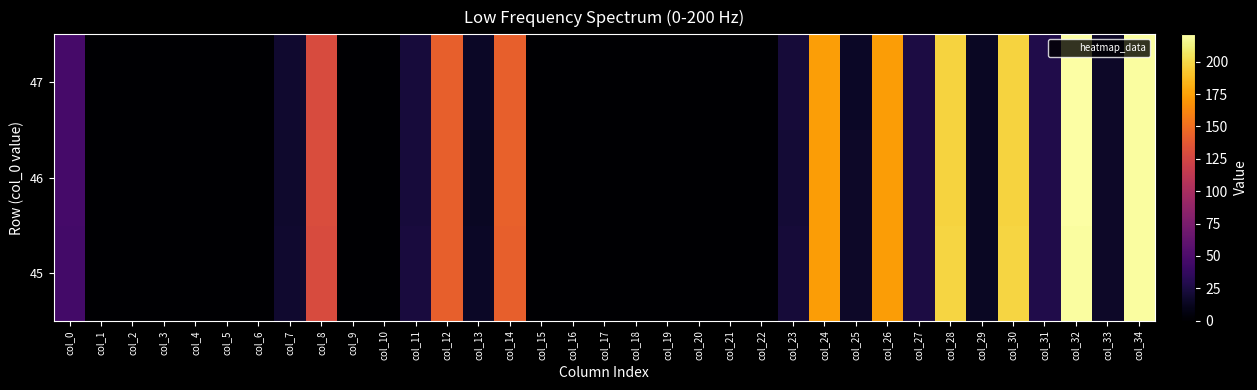

Reading left to right, what are all the values shown in this chart?

45: col_0=45.0	col_1=0.0	col_2=0.0	col_3=0.0	col_4=0.0	col_5=0.0	col_6=0.0	col_7=18.4	col_8=129.5	col_9=0.0	col_10=0.0	col_11=23.8	col_12=141.8	col_13=15.0	col_14=142.3	col_15=0.0	col_16=0.0	col_17=0.0	col_18=0.0	col_19=0.0	col_20=0.0	col_21=0.0	col_22=0.0	col_23=22.0	col_24=173.3	col_25=15.8	col_26=173.3	col_27=25.9	col_28=198.2	col_29=14.5	col_30=198.6	col_31=28.0	col_32=220.2	col_33=16.2	col_34=219.8
46: col_0=46.0	col_1=0.0	col_2=0.0	col_3=0.0	col_4=0.0	col_5=0.0	col_6=0.0	col_7=18.1	col_8=130.4	col_9=0.0	col_10=0.0	col_11=23.2	col_12=141.9	col_13=14.6	col_14=142.6	col_15=0.0	col_16=0.0	col_17=0.0	col_18=0.0	col_19=0.0	col_20=0.0	col_21=0.0	col_22=0.0	col_23=21.6	col_24=173.1	col_25=15.6	col_26=173.2	col_27=25.9	col_28=197.6	col_29=14.3	col_30=197.6	col_31=28.0	col_32=221.1	col_33=16.0	col_34=219.9
47: col_0=47.0	col_1=0.0	col_2=0.0	col_3=0.0	col_4=0.0	col_5=0.0	col_6=0.0	col_7=18.1	col_8=129.5	col_9=0.0	col_10=0.0	col_11=23.2	col_12=141.8	col_13=14.7	col_14=142.1	col_15=0.0	col_16=0.0	col_17=0.0	col_18=0.0	col_19=0.0	col_20=0.0	col_21=0.0	col_22=0.0	col_23=21.6	col_24=173.8	col_25=15.4	col_26=173.4	col_27=25.8	col_28=197.7	col_29=14.1	col_30=197.7	col_31=27.9	col_32=220.6	col_33=15.8	col_34=219.8